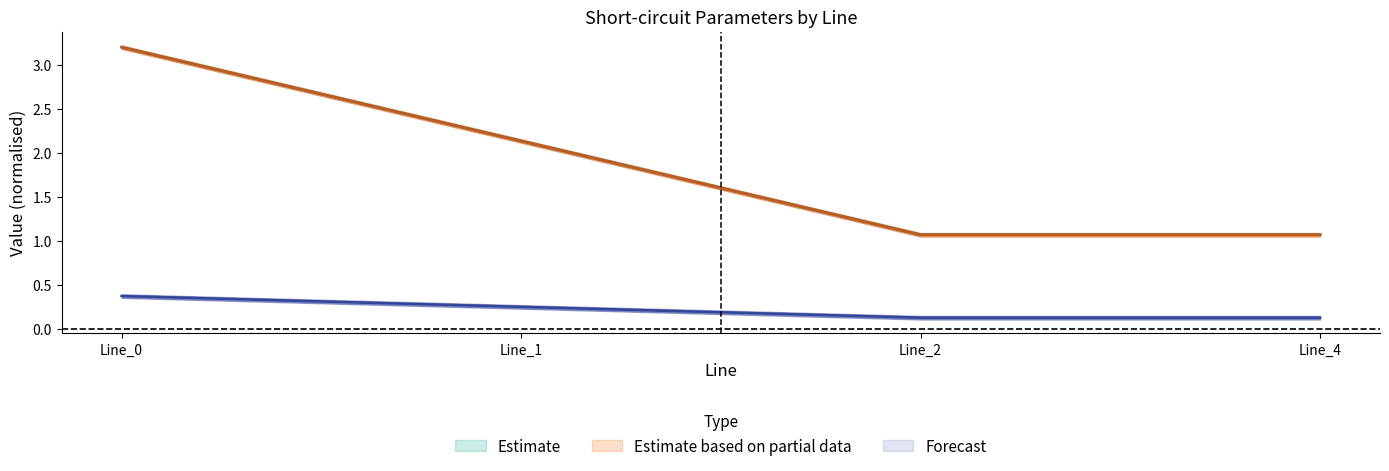

How many categories are shown in the chart?

4